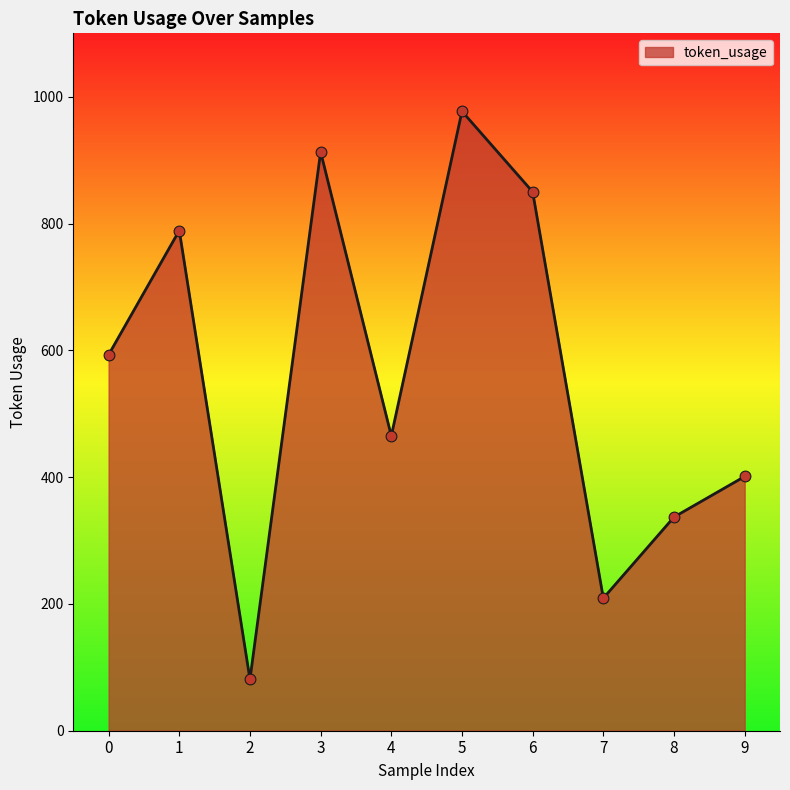

What is the change in value from 3 to 4?

-448